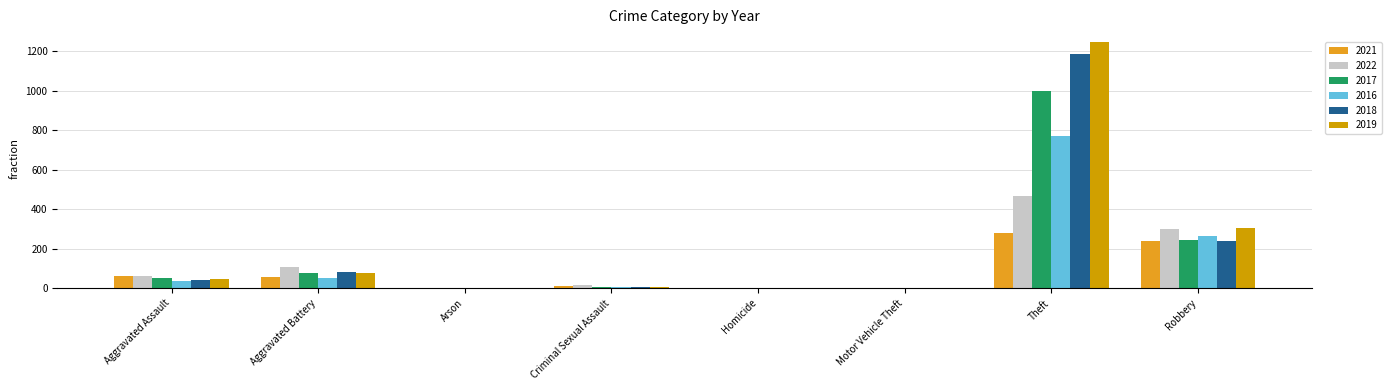

What is the average value of the 2022 series?

120